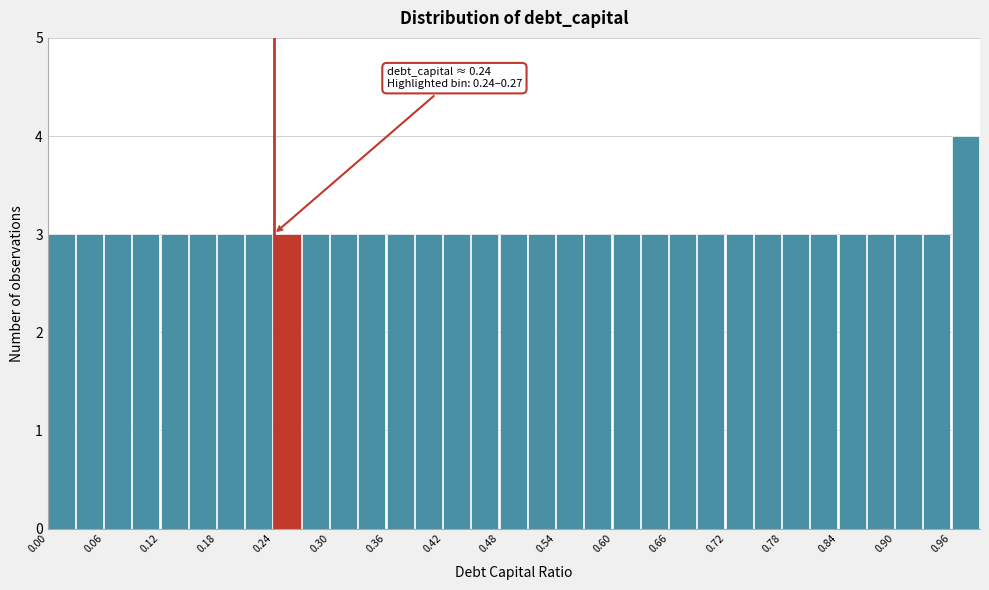

Around what value on the x-axis is the tallest bar? Give the approximate position of its centre, as read against the axis.

0.97